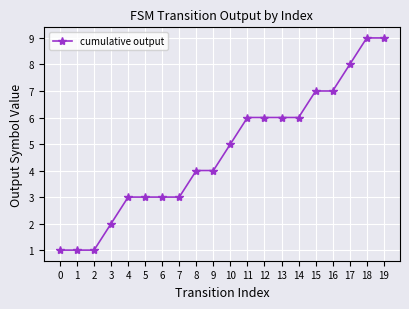

True or false: the data shows 4 at 11.

False